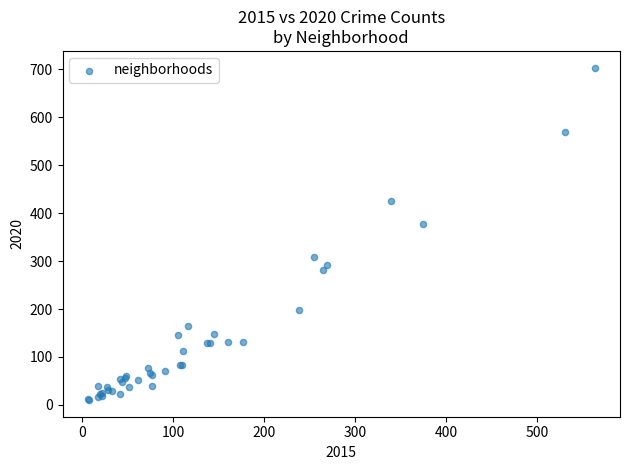

What Y value in the scatter plot is closest to 357?

378